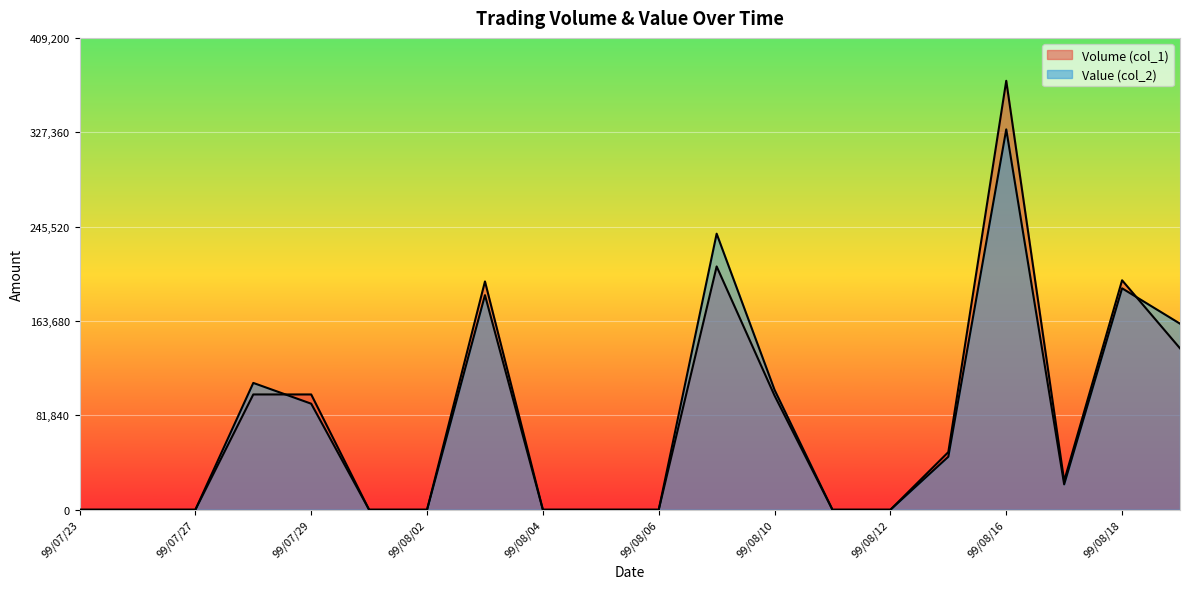

Which category has the highest value in the Value (col_2) series?

99/08/16